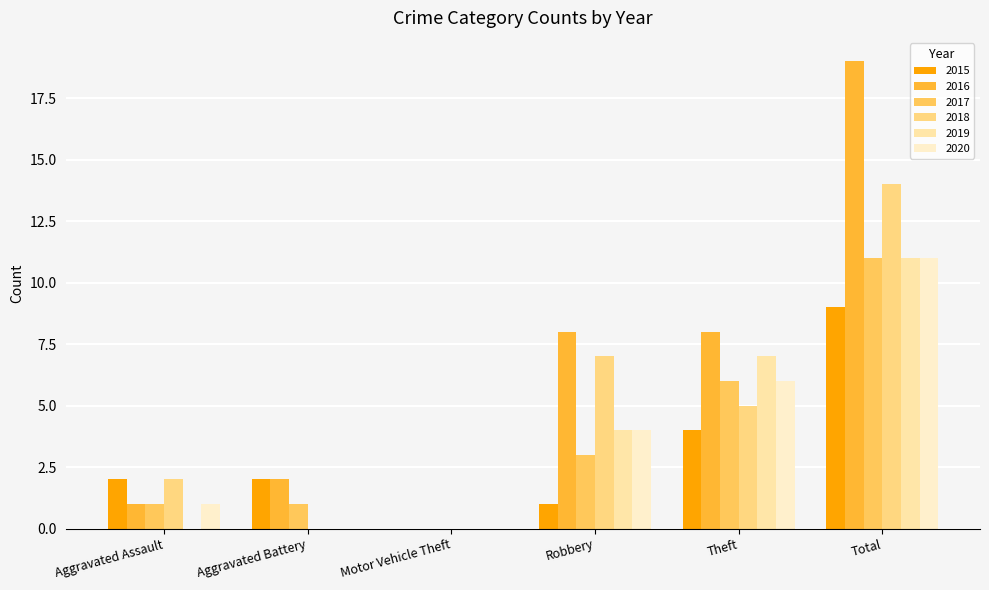

Between Motor Vehicle Theft and Total, which series saw the biggest shift?

2016